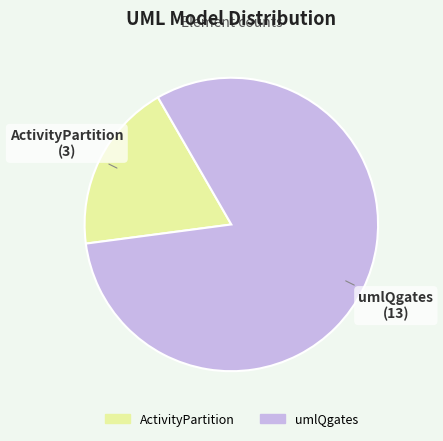

Combined, do umlQgates and ActivityPartition account for over 50%?

Yes